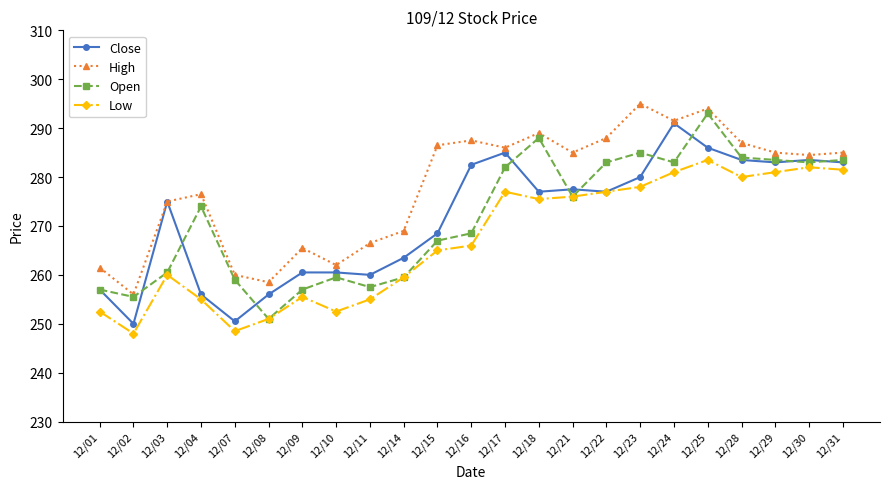

What is the greatest value displayed?

295.0